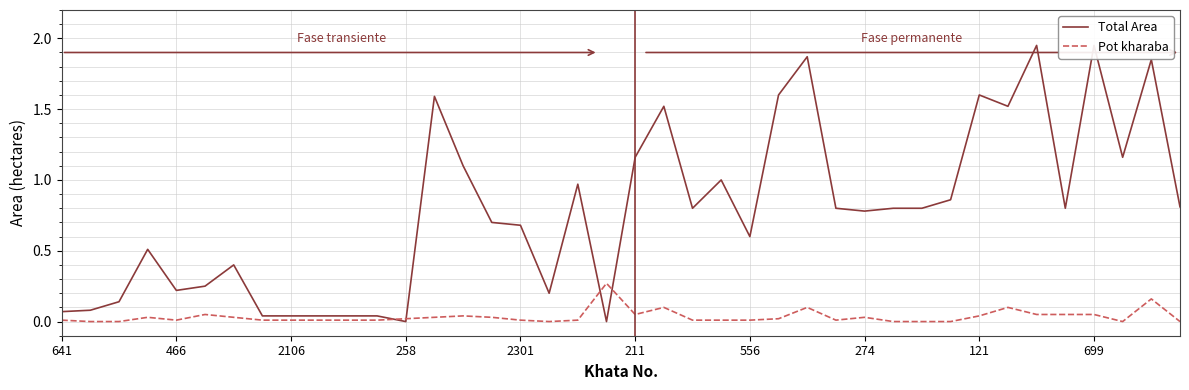

In Pot kharaba, how many points are higher than both neighbors (excluding endpoints)?

9